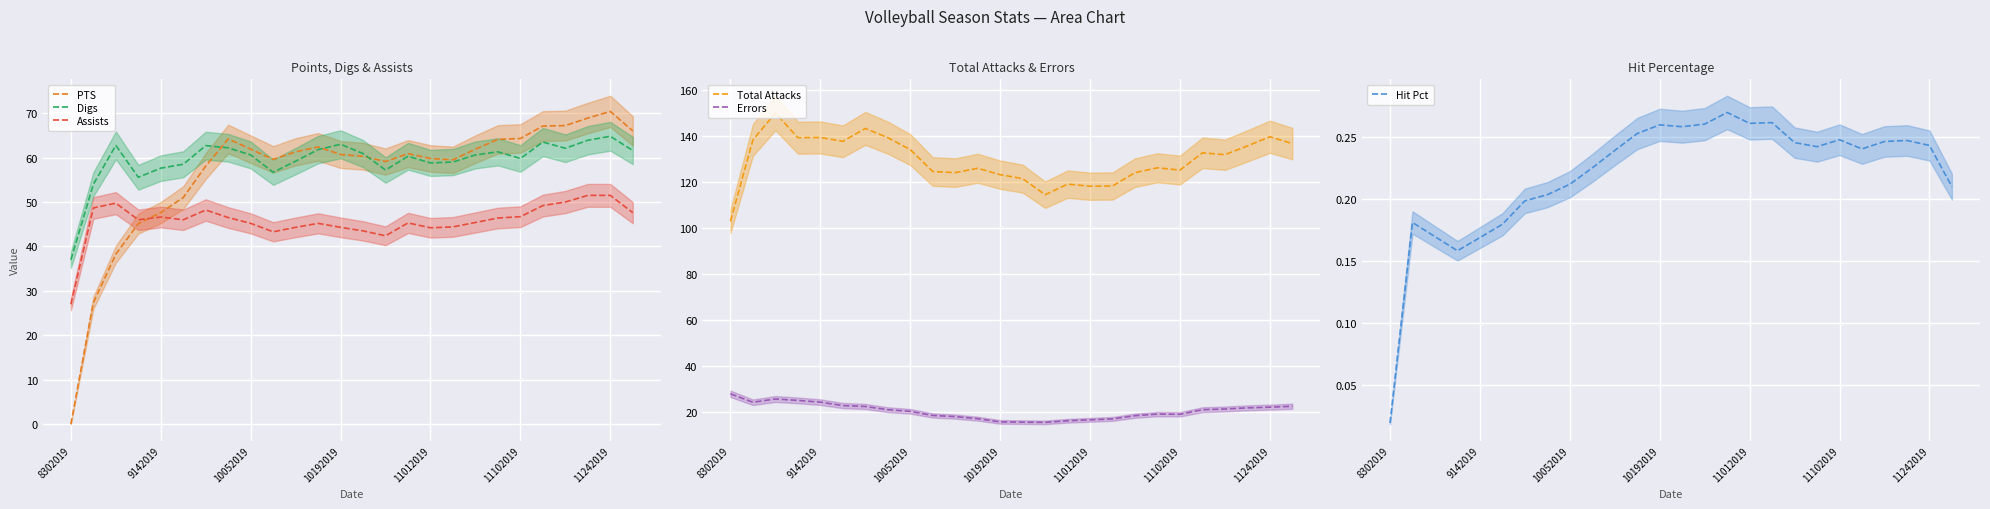

What is the value of the Digs point at the 10th from the left?

56.7